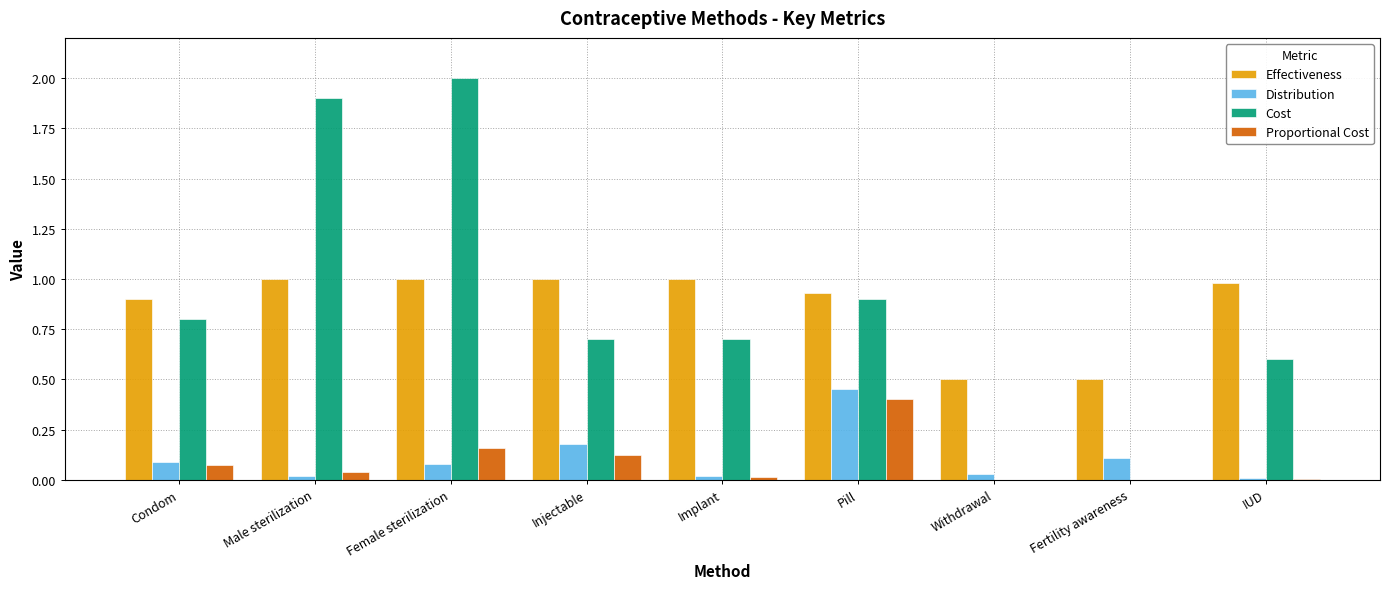

Is it true that Cost equals -0.9 at Withdrawal?

False